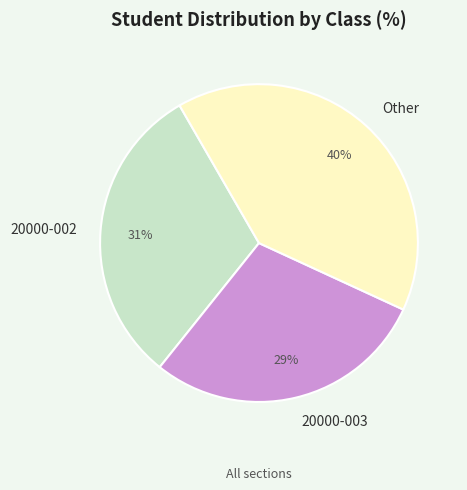

To the nearest percent, what is the difference between the 20000-002 and Other slice percentages?

9%